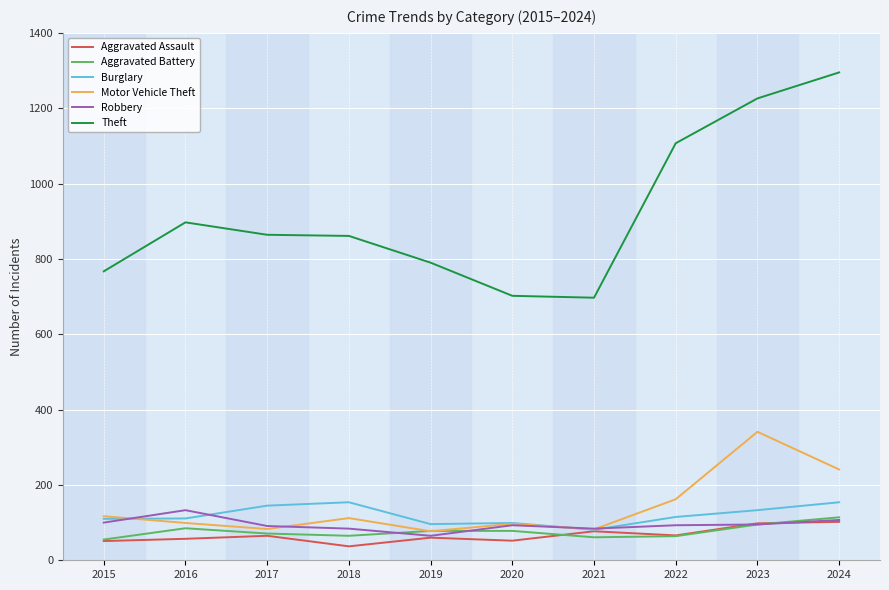

Is this an area chart (filled region under the line)?

No